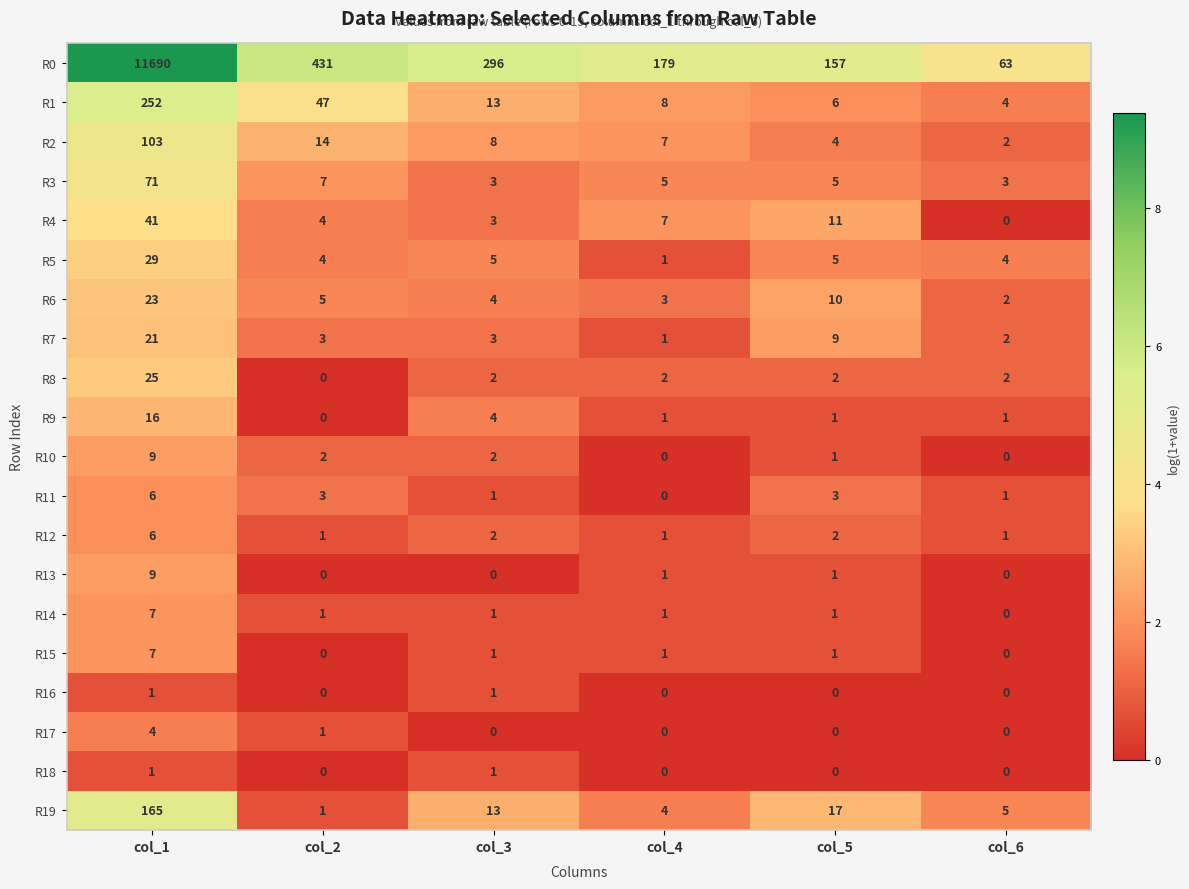

True or false: R11 has a value of 2 at col_6.

False